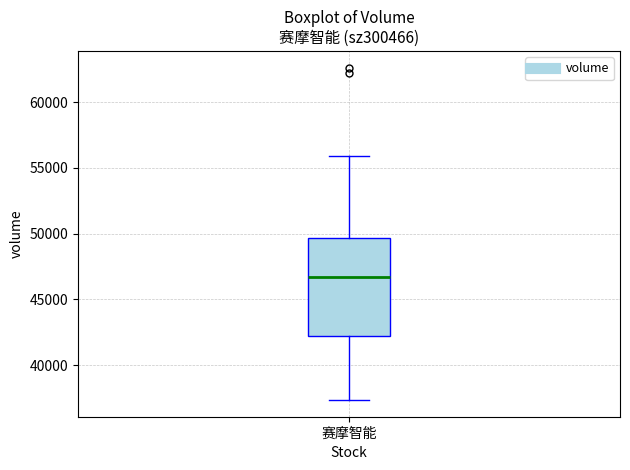

Where is the lower edge of the box for 赛摩智能 on the y-axis? The values are not printed on the chart, so give them approximately, as read against the axis.

42000